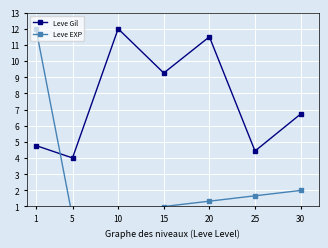

At which category is the sum across all series the highest?

1